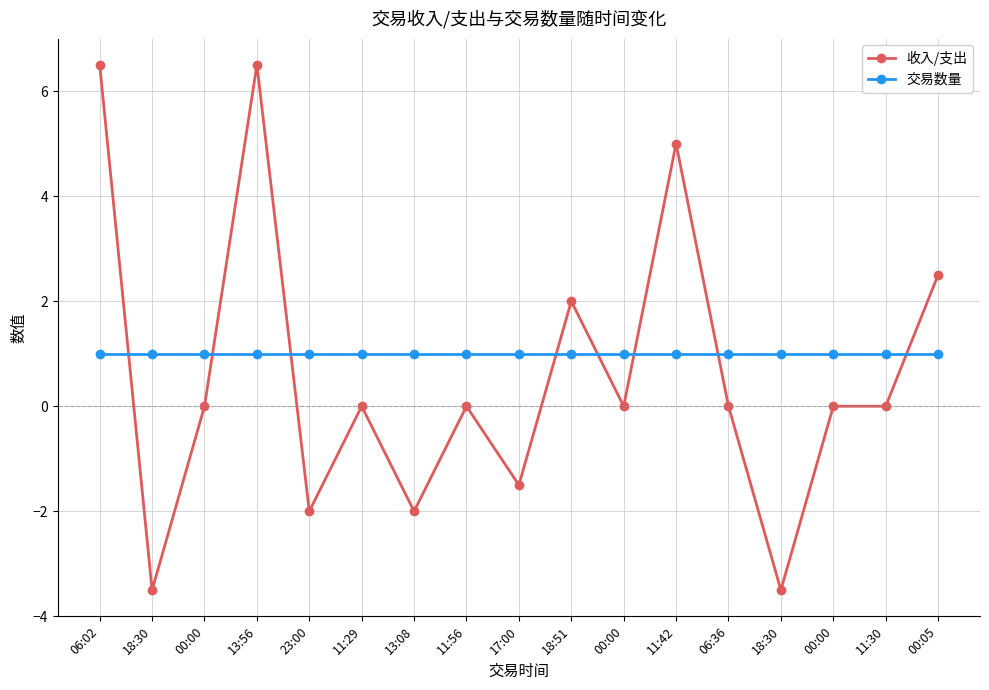

What is the maximum value for 交易数量?

1.0